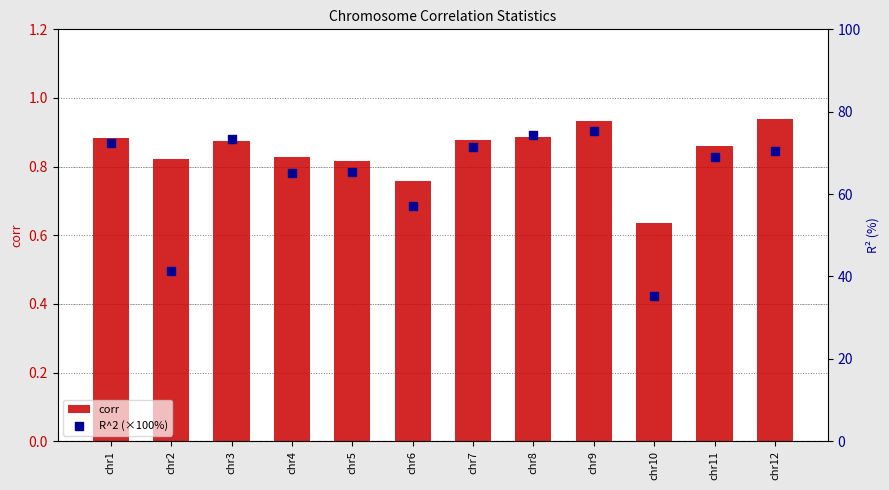

Which series contains the highest Y value?

R^2 (×100%)